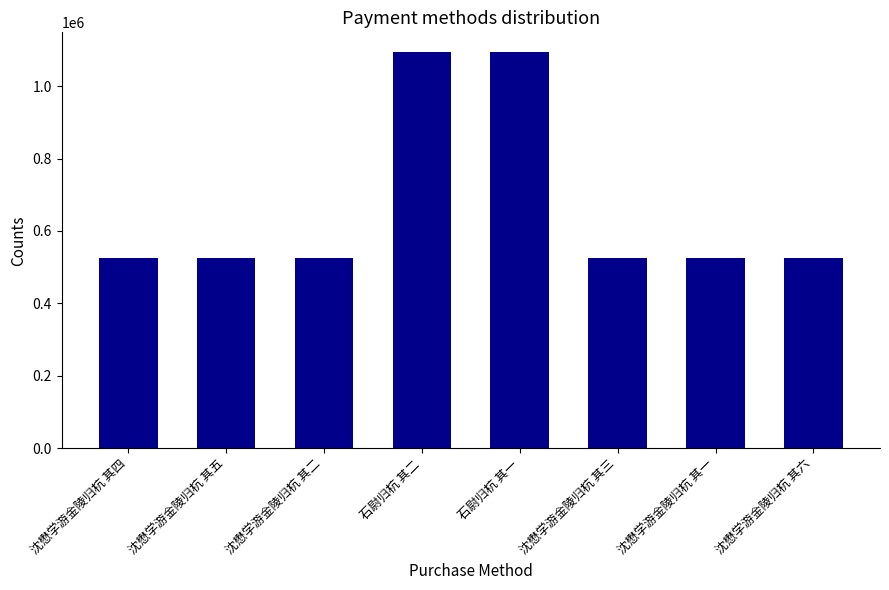

The value at 沈懋学游金陵归杭 其四 is 107657. True or false?

False